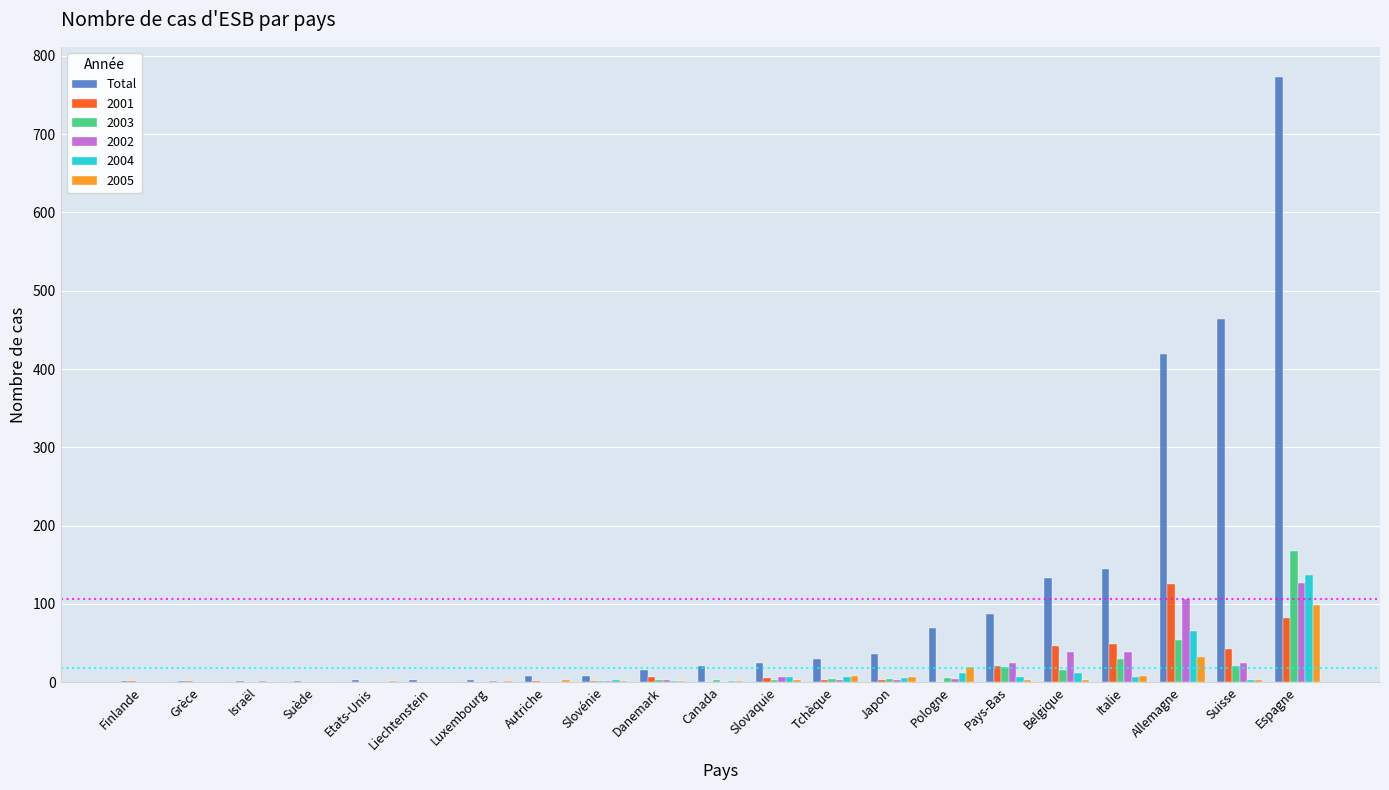

What is the maximum value for 2002?

127